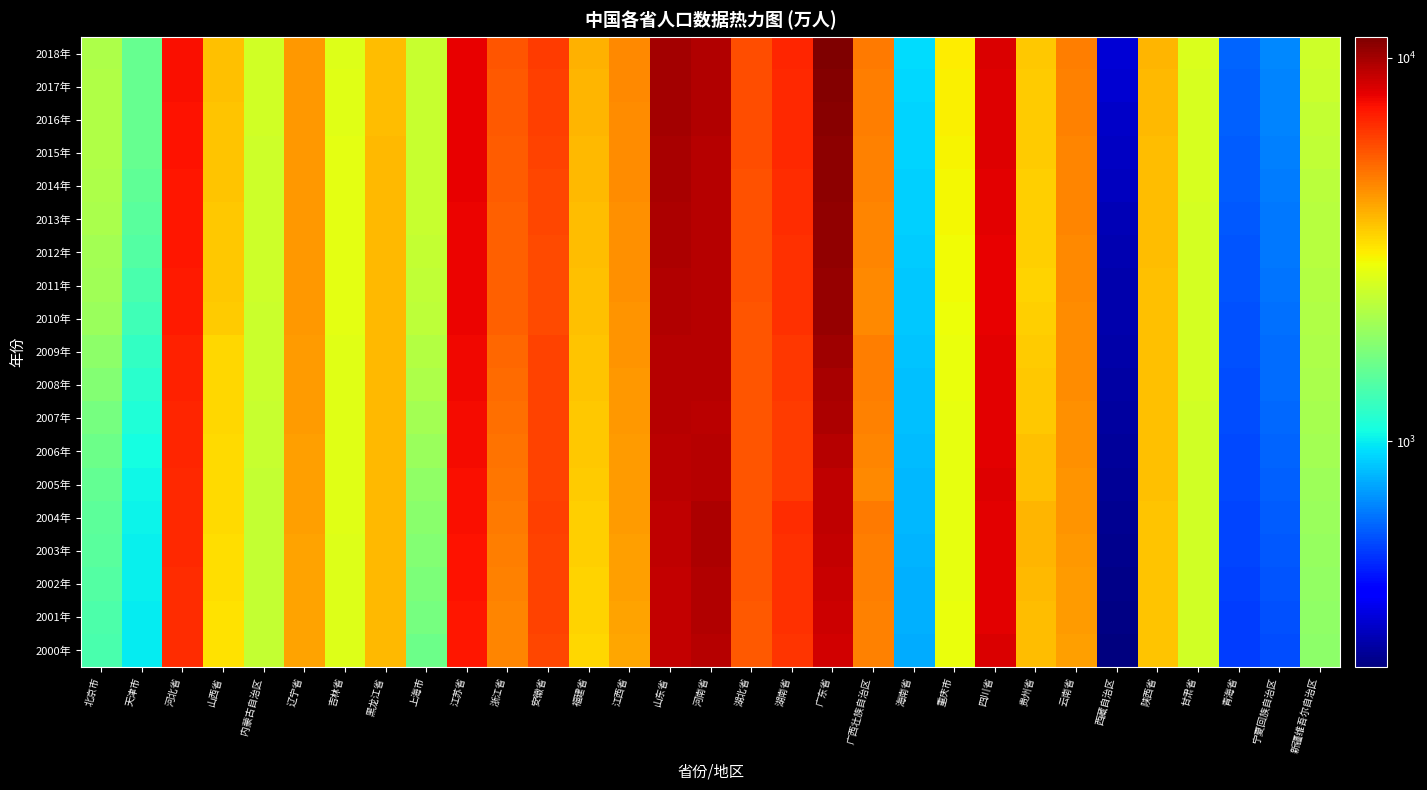

Which series has the largest range (max minus min)?

2018年